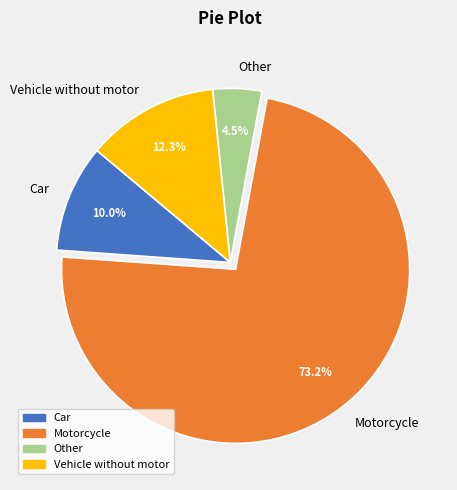

Approximately how many times larger is the value at Car compared to Other?

2.2